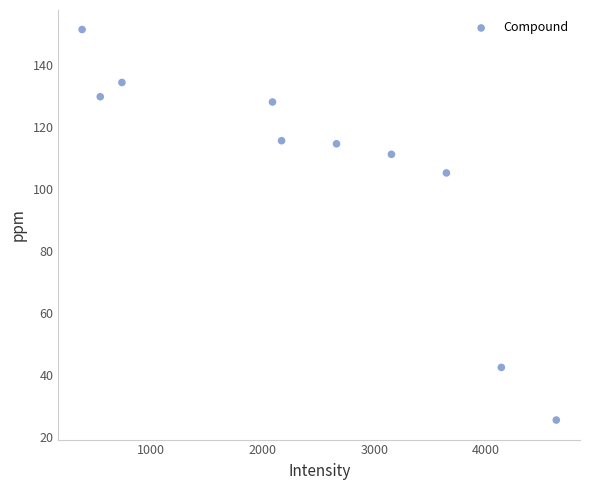

What is the range of Y values (max minus min)?

126.1